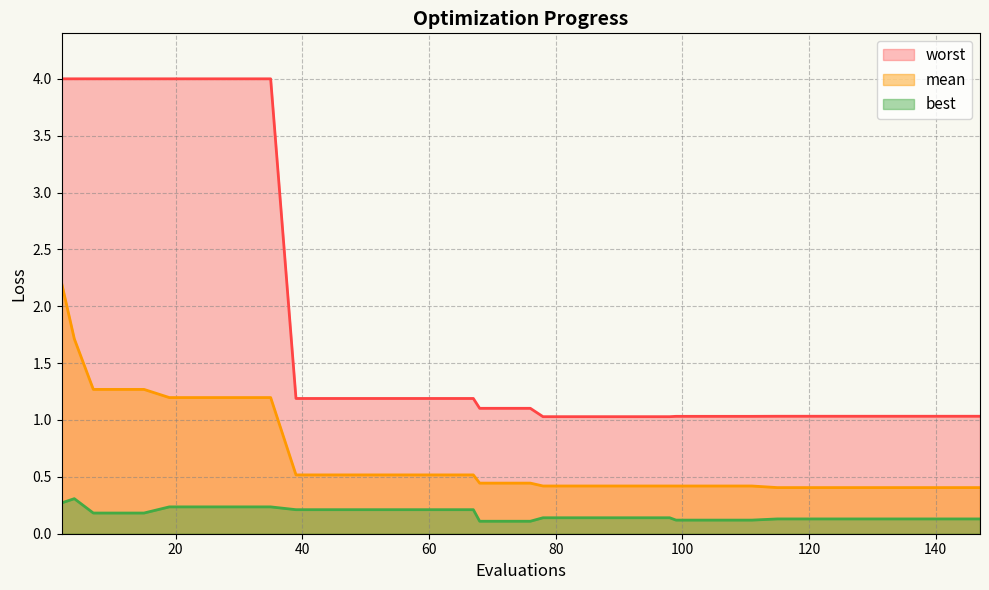

What are all the series names shown in the legend?

worst, mean, best